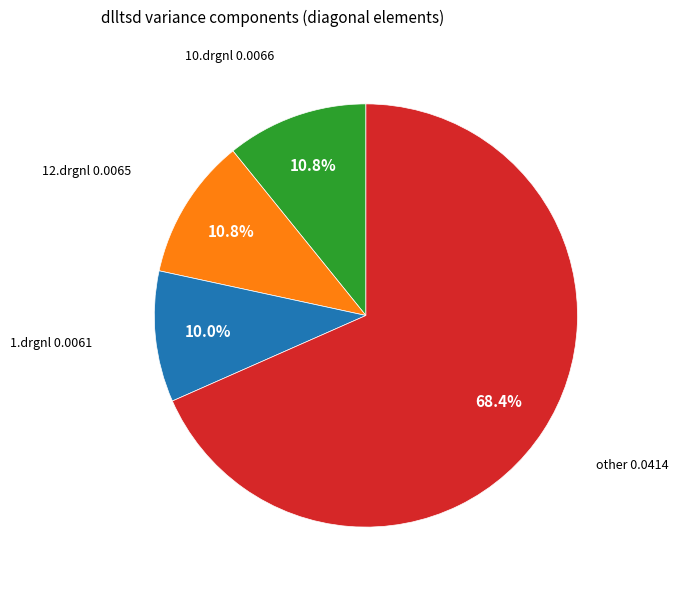

Does any single category account for the majority?

Yes